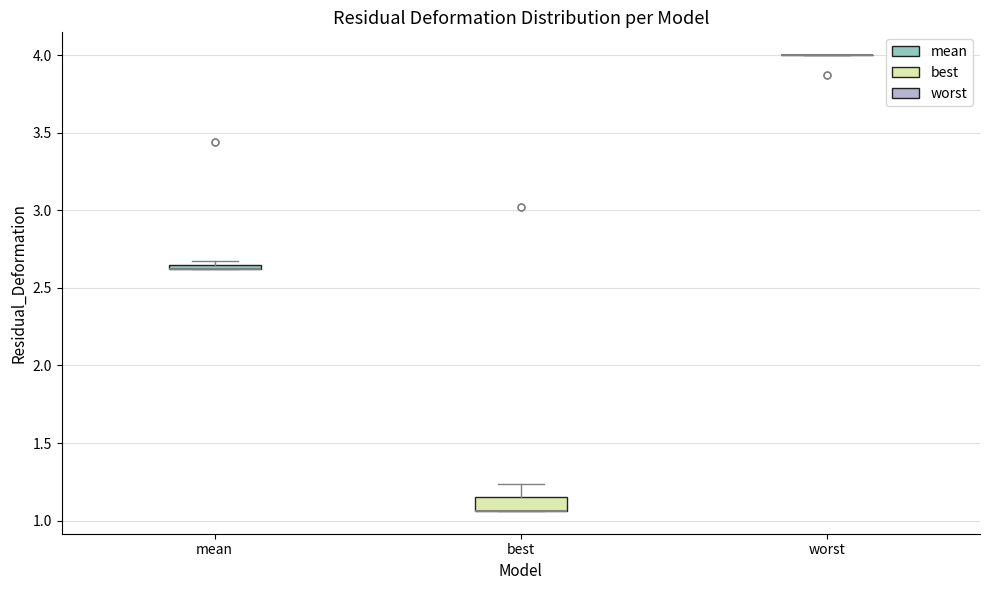

Comparing the boxes themselves (not the whiskers), which one is the tallest?

best